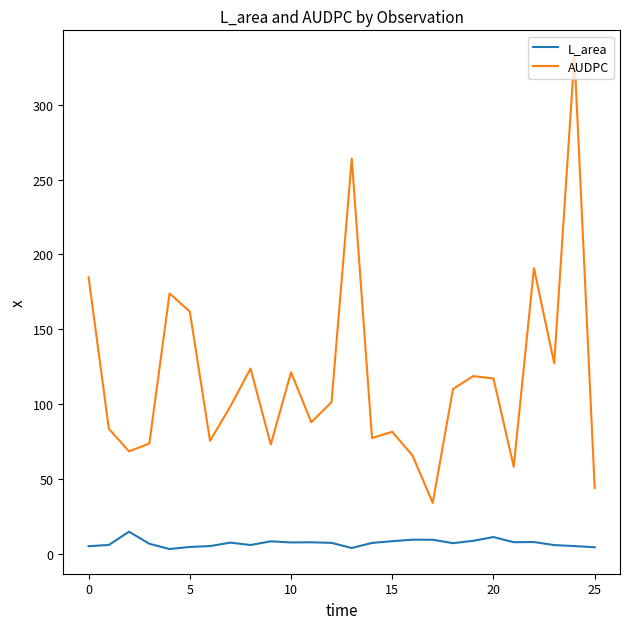

Rank the series by their average value, from lowest to highest.

L_area, AUDPC